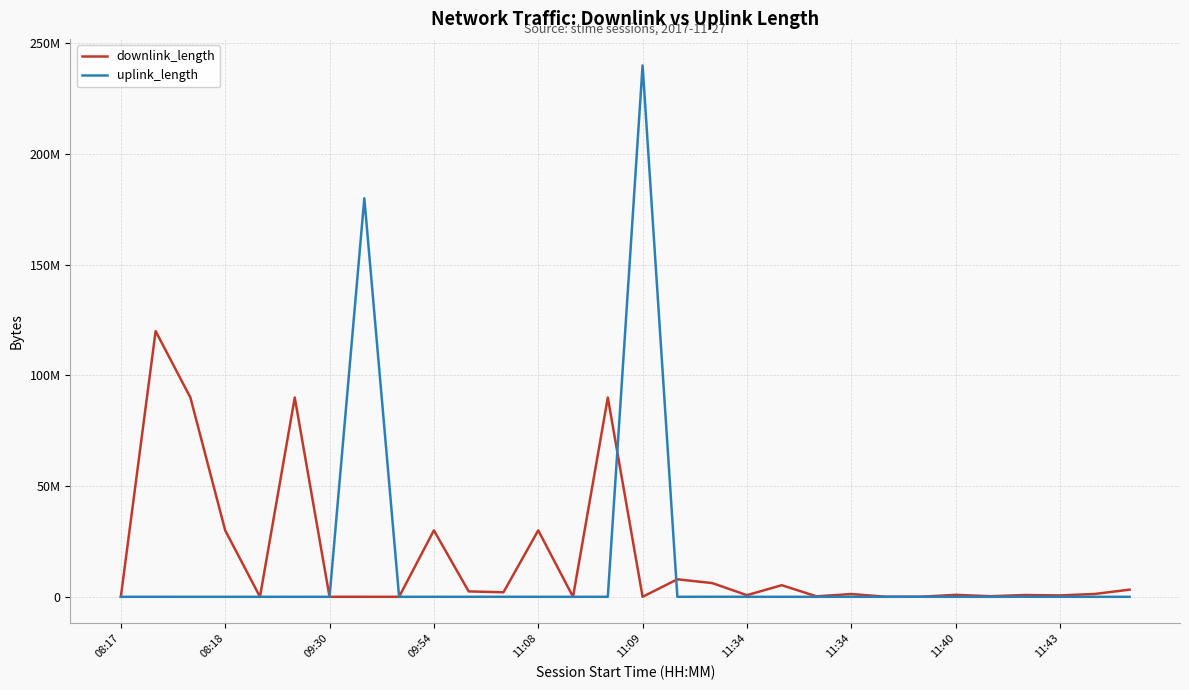

Which series has the largest total across all categories?

downlink_length